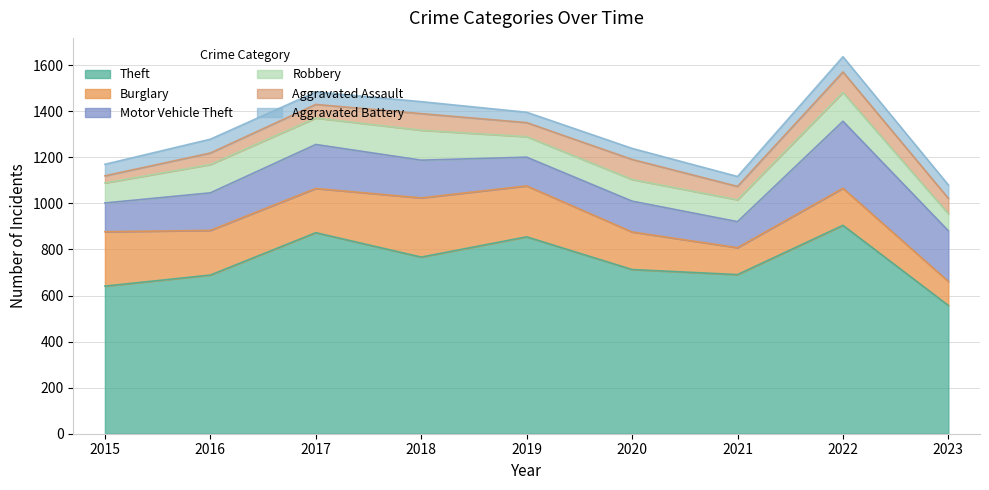

In Aggravated Assault, how many points are higher than both neighbors (excluding endpoints)?

3